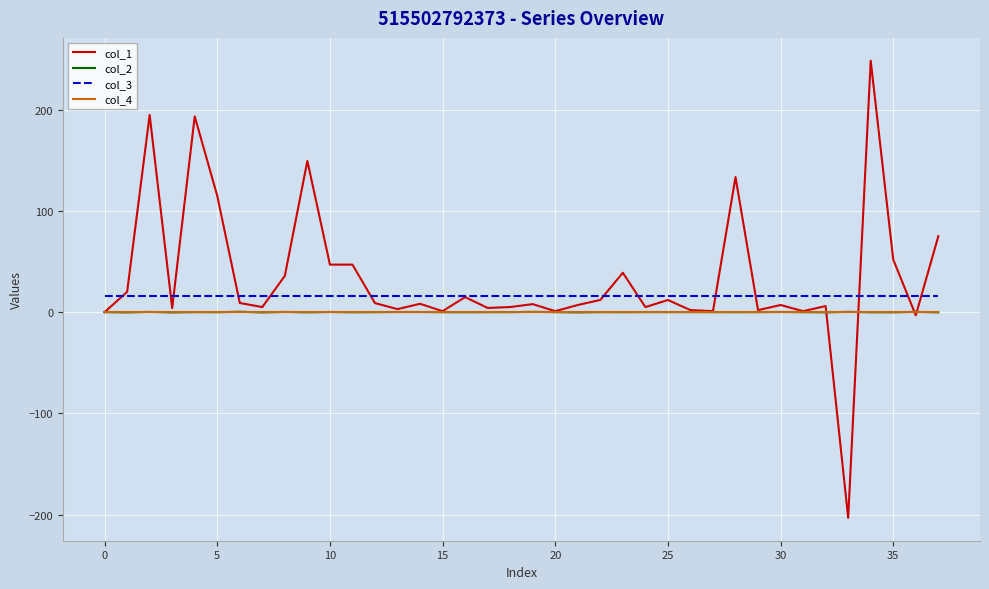

Which series has the widest spread of values?

col_1